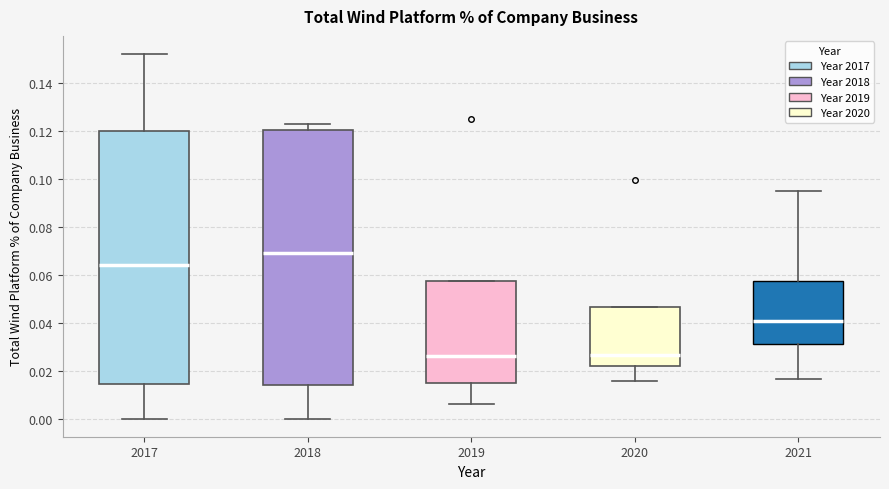

Reading left to right, transcribe this box plot: for each box, give where its median line is, the range the box spans, and where its two whiskers end, as read against the y-axis. The values are not printed on the chart, so give them approximately, as read against the axis.

2017: median 0.064, box 0.014 to 0.120, whiskers 0.000 to 0.152
2018: median 0.070, box 0.014 to 0.120, whiskers 0.000 to 0.124
2019: median 0.026, box 0.014 to 0.058, whiskers 0.006 to 0.058
2020: median 0.026, box 0.022 to 0.046, whiskers 0.016 to 0.046
2021: median 0.040, box 0.032 to 0.058, whiskers 0.016 to 0.094